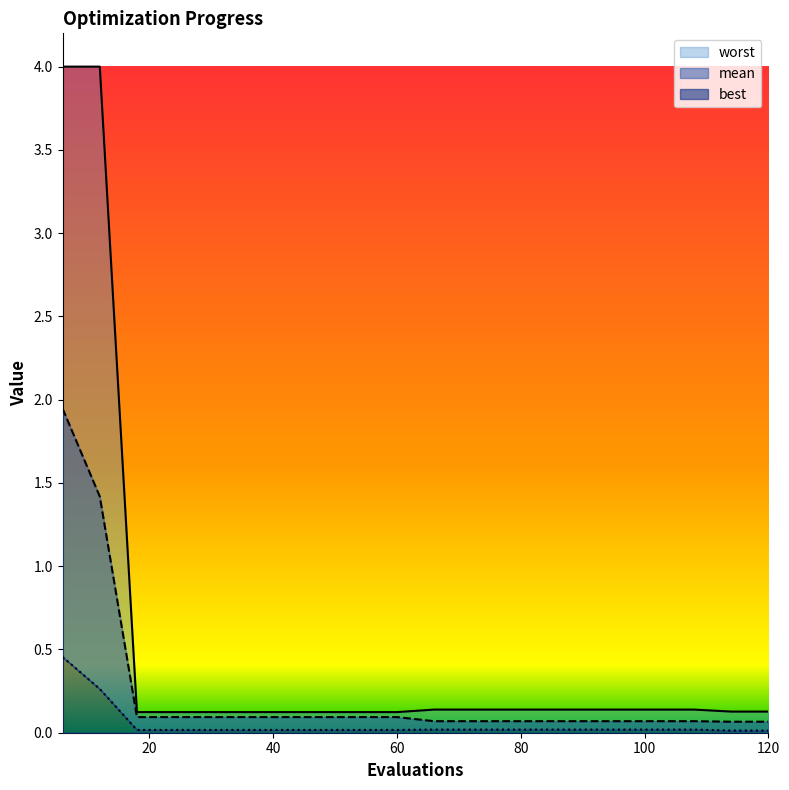

Where is worst nearest to the value 2?

66